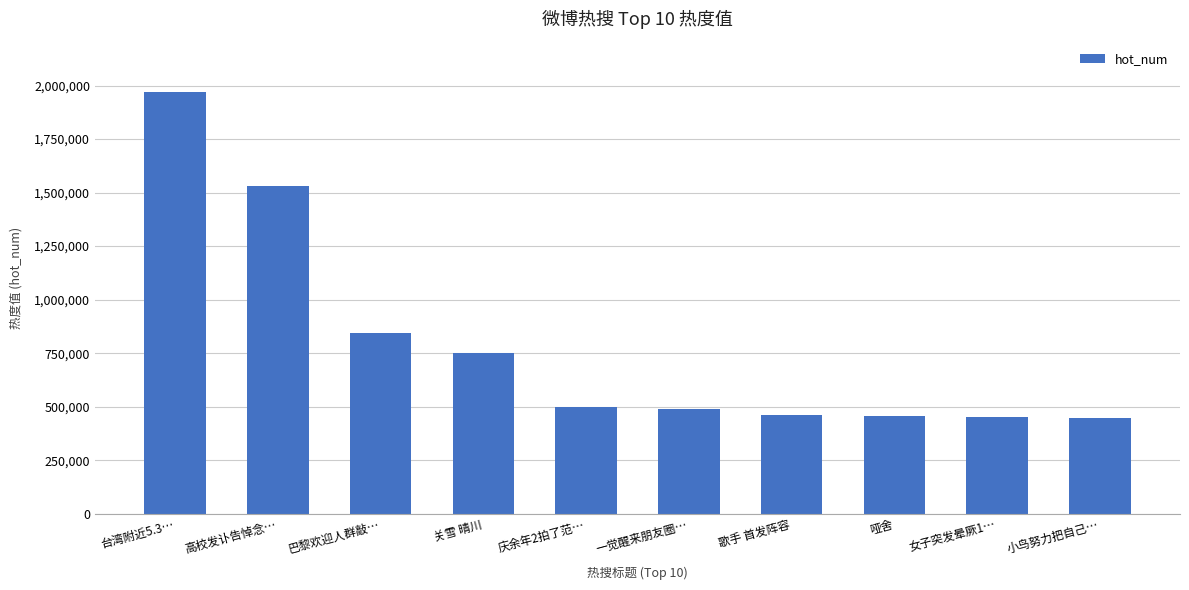

Which has a higher value, 台湾附近5.3… or 庆余年2拍了范…?

台湾附近5.3…